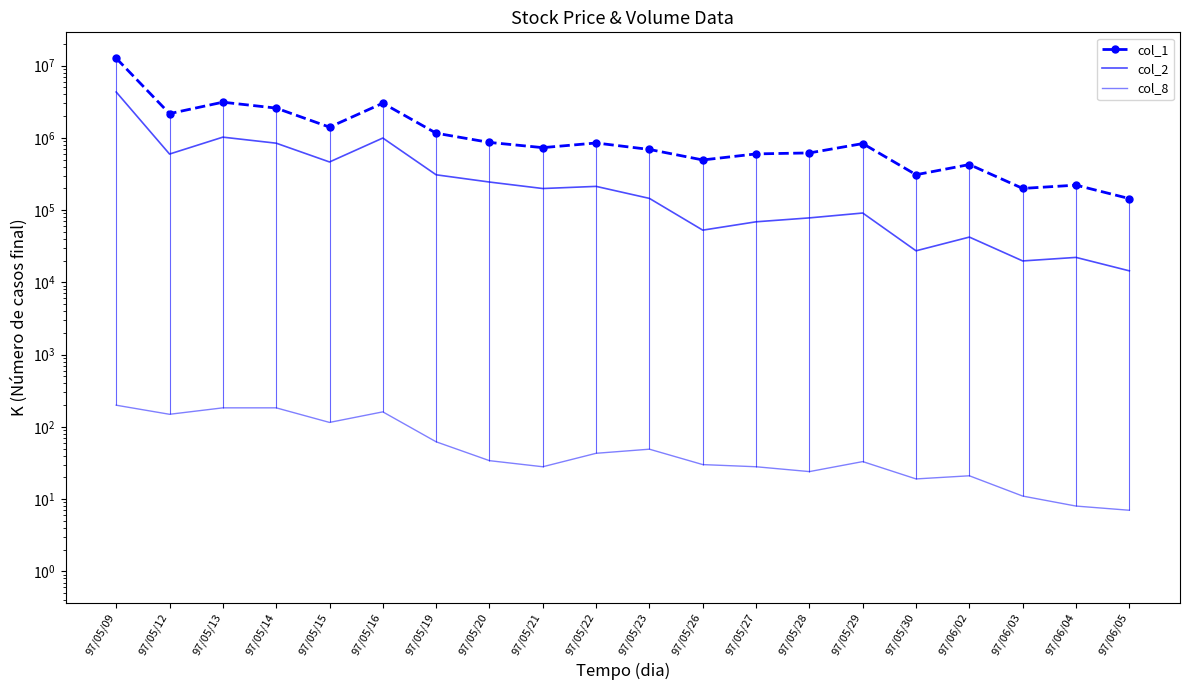

What are all the series names shown in the legend?

col_1, col_2, col_8